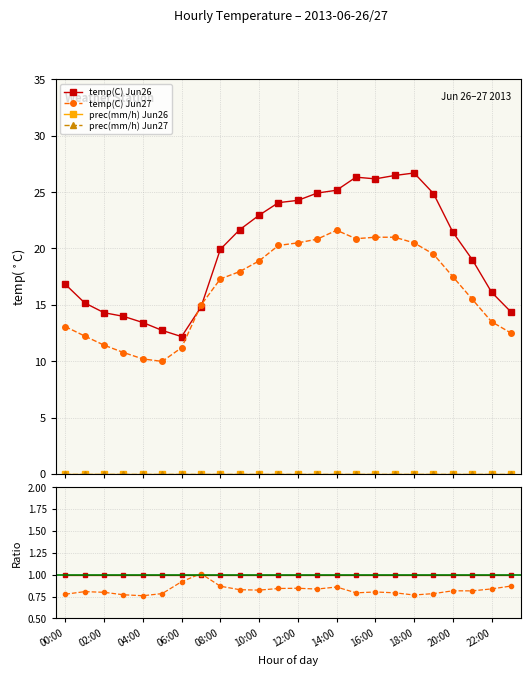

What position from the right is 17?

7